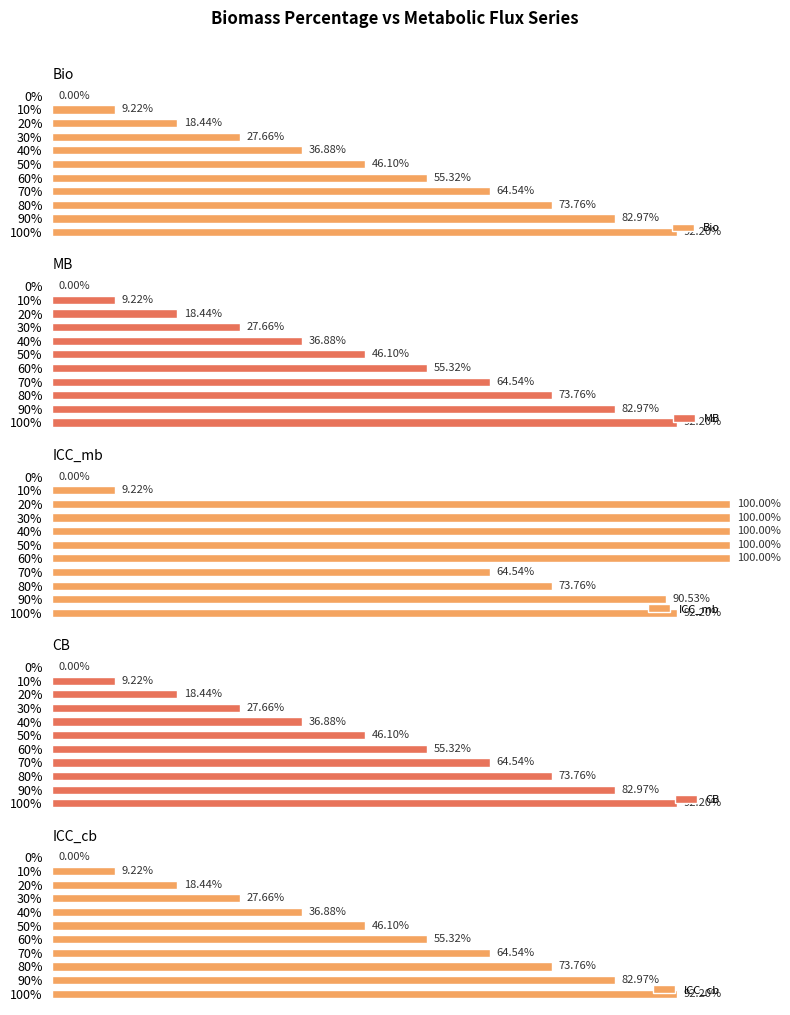

What are all the series names shown in the legend?

Bio, MB, ICC_mb, CB, ICC_cb